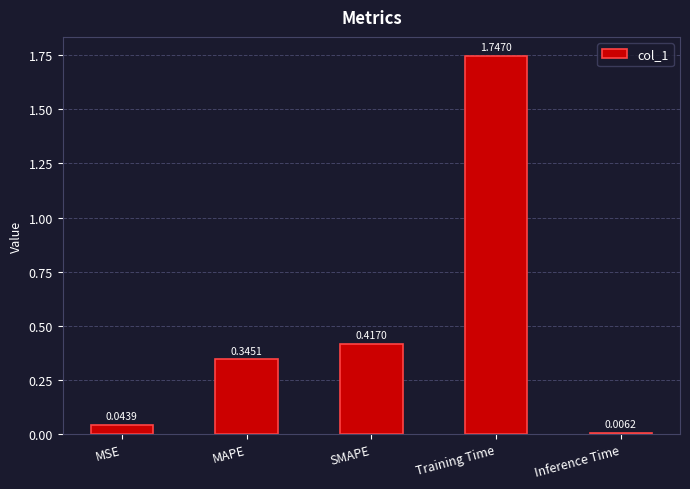

Rank the categories by value from highest to lowest.

Training Time, SMAPE, MAPE, MSE, Inference Time